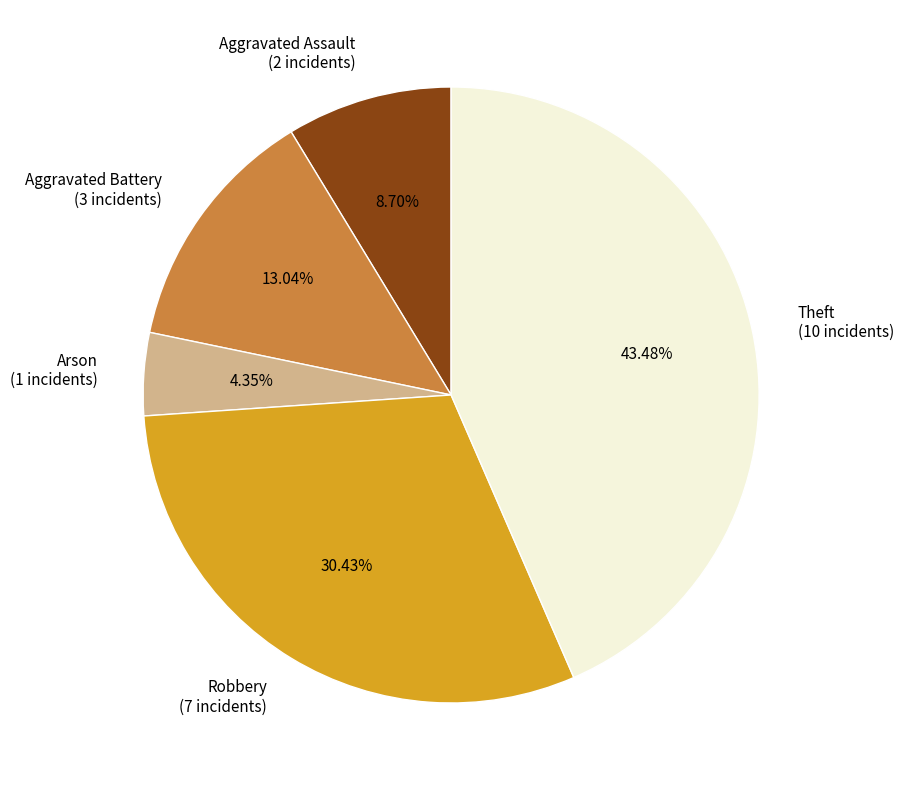

What percentage is the Aggravated Battery slice, to the nearest percent?

13%